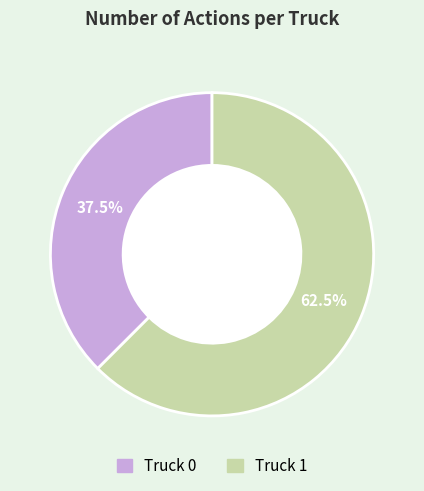

To the nearest percent, what is the combined percentage of Truck 0 and Truck 1?

100%